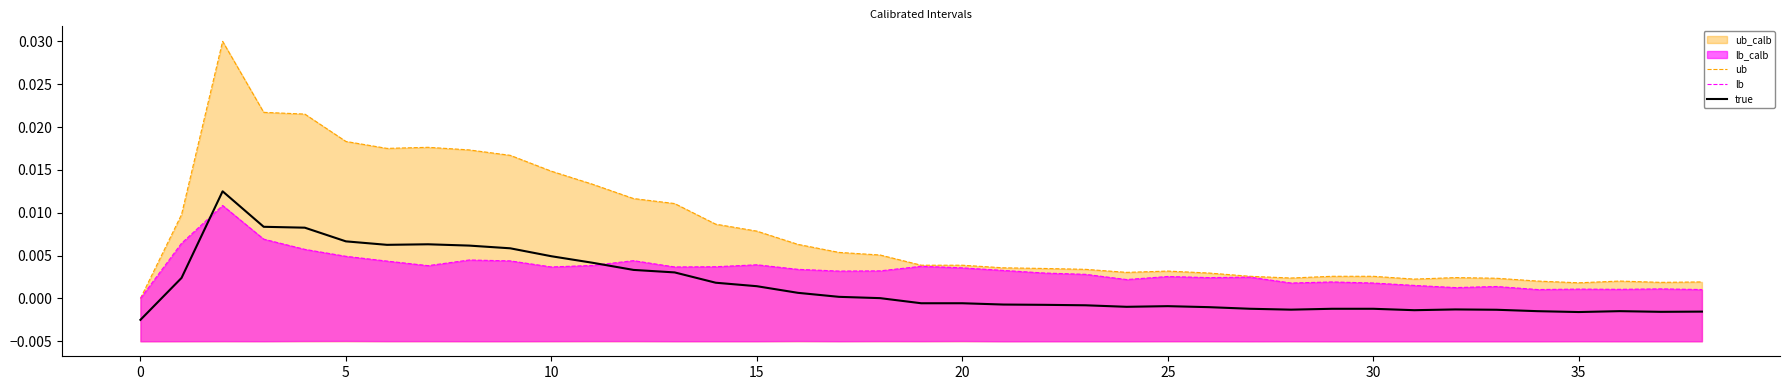

Between 35 and 22, which series saw the biggest shift?

ub